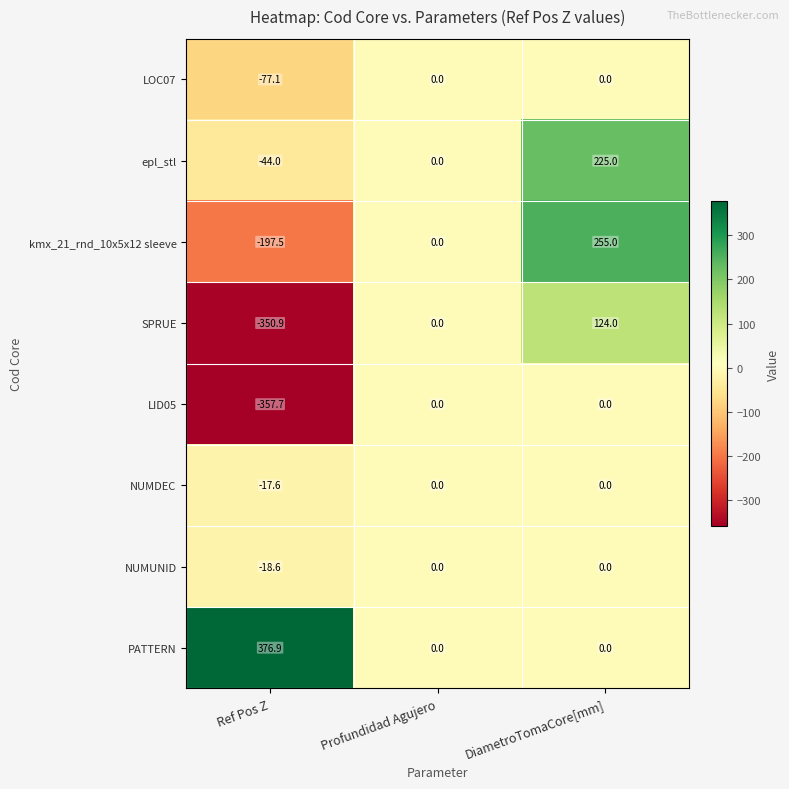

Reading left to right, list all the values displayed in this chart.

LOC07: Ref Pos Z=-77.1	Profundidad Agujero=0.0	DiametroTomaCore[mm]=0.0
epl_stl: Ref Pos Z=-44.0	Profundidad Agujero=0.0	DiametroTomaCore[mm]=225.0
kmx_21_rnd_10x5x12 sleeve: Ref Pos Z=-197.5	Profundidad Agujero=0.0	DiametroTomaCore[mm]=255.0
SPRUE: Ref Pos Z=-350.9	Profundidad Agujero=0.0	DiametroTomaCore[mm]=124.0
LID05: Ref Pos Z=-357.7	Profundidad Agujero=0.0	DiametroTomaCore[mm]=0.0
NUMDEC: Ref Pos Z=-17.6	Profundidad Agujero=0.0	DiametroTomaCore[mm]=0.0
NUMUNID: Ref Pos Z=-18.6	Profundidad Agujero=0.0	DiametroTomaCore[mm]=0.0
PATTERN: Ref Pos Z=376.9	Profundidad Agujero=0.0	DiametroTomaCore[mm]=0.0